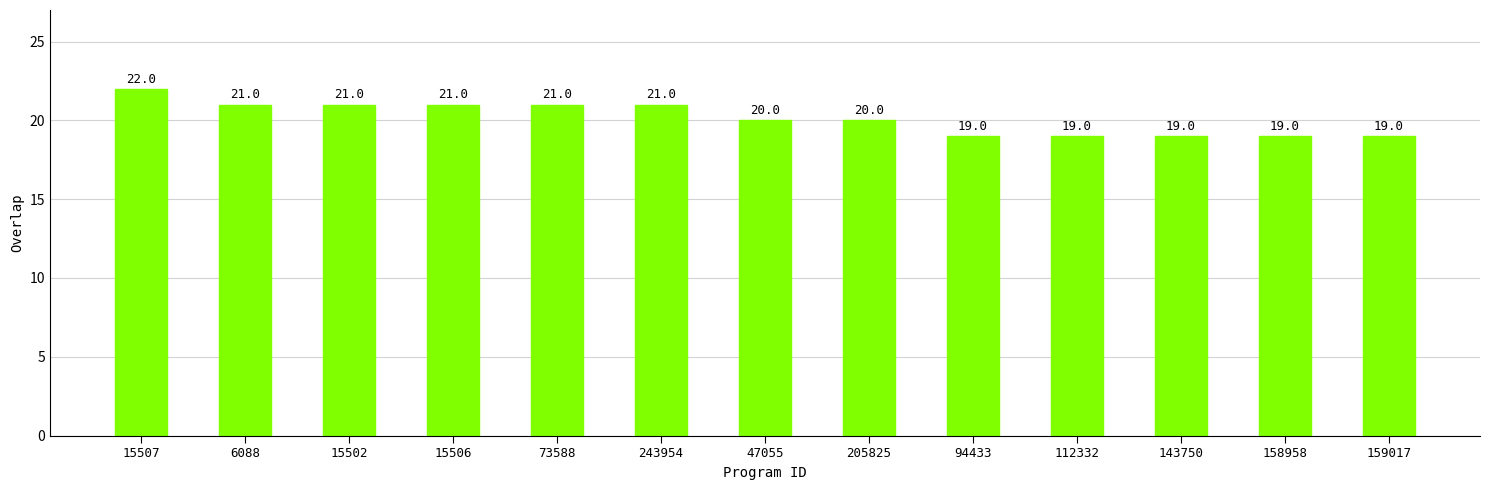

Are the bars grouped side by side (vs. stacked)?

No